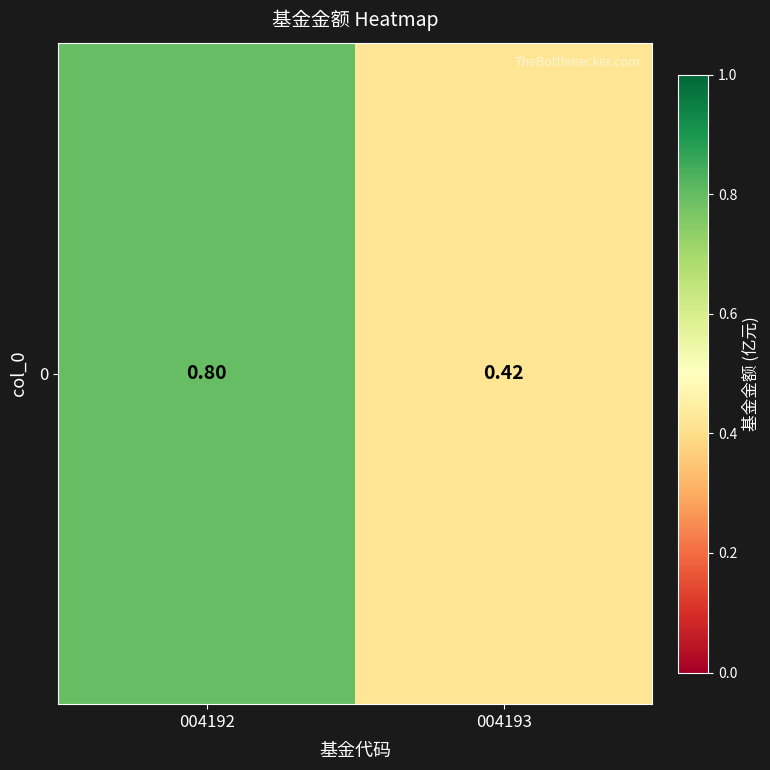

The value at 004192 is 0.8. True or false?

True